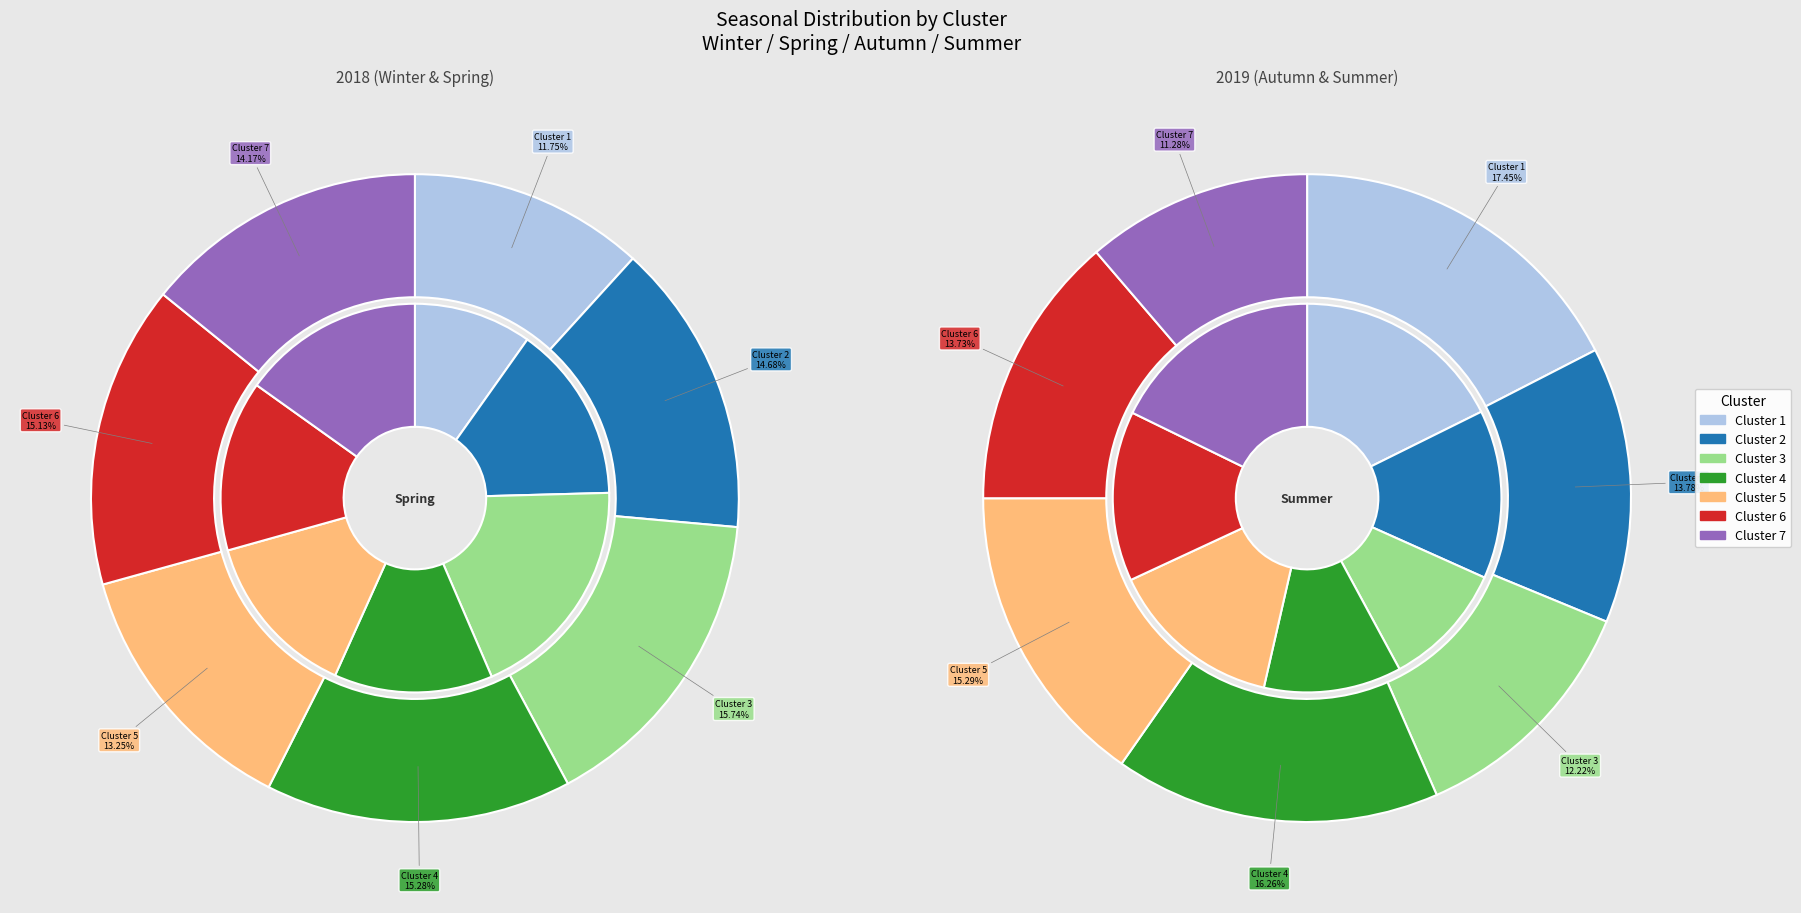

To the nearest percent, what percentage of the pie is Cluster 3?

19%